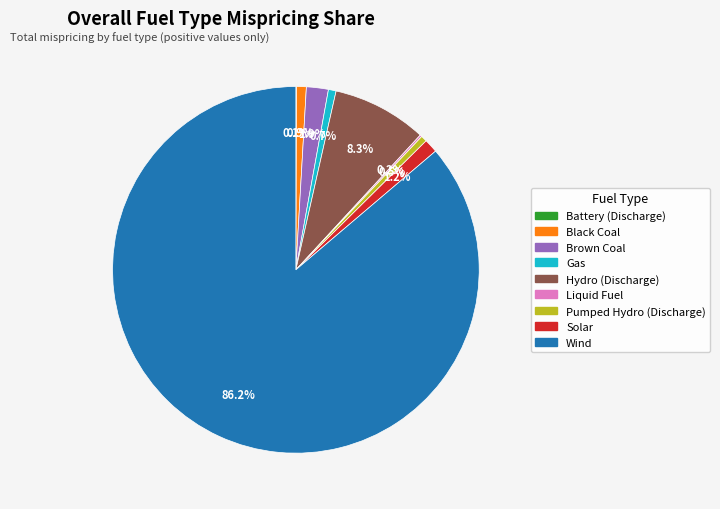

Which slice is the largest?

Wind